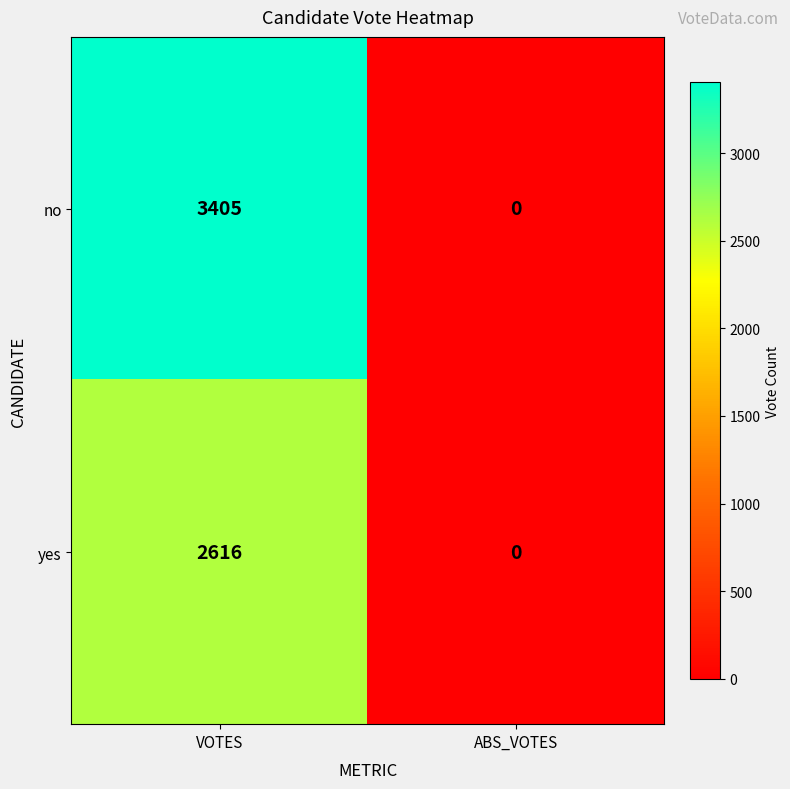

At which category is the sum across all series the highest?

VOTES